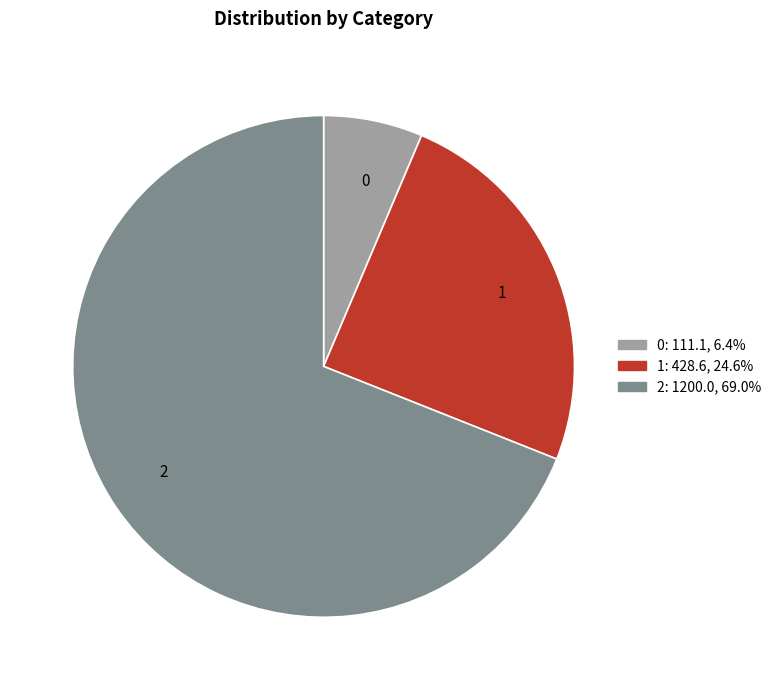

Does any single category account for the majority?

Yes